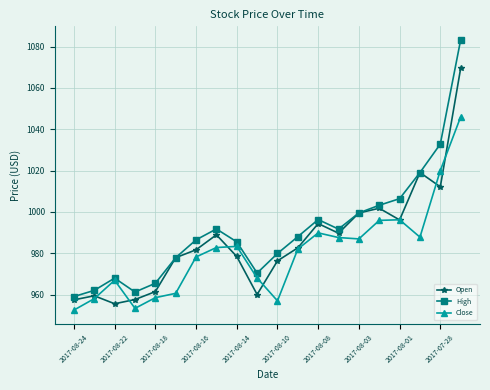

Which series has the widest spread of values?

High